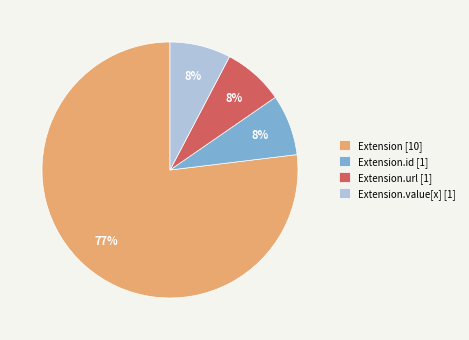

True or false: Extension.url [1] accounts for 8% of the total.

True